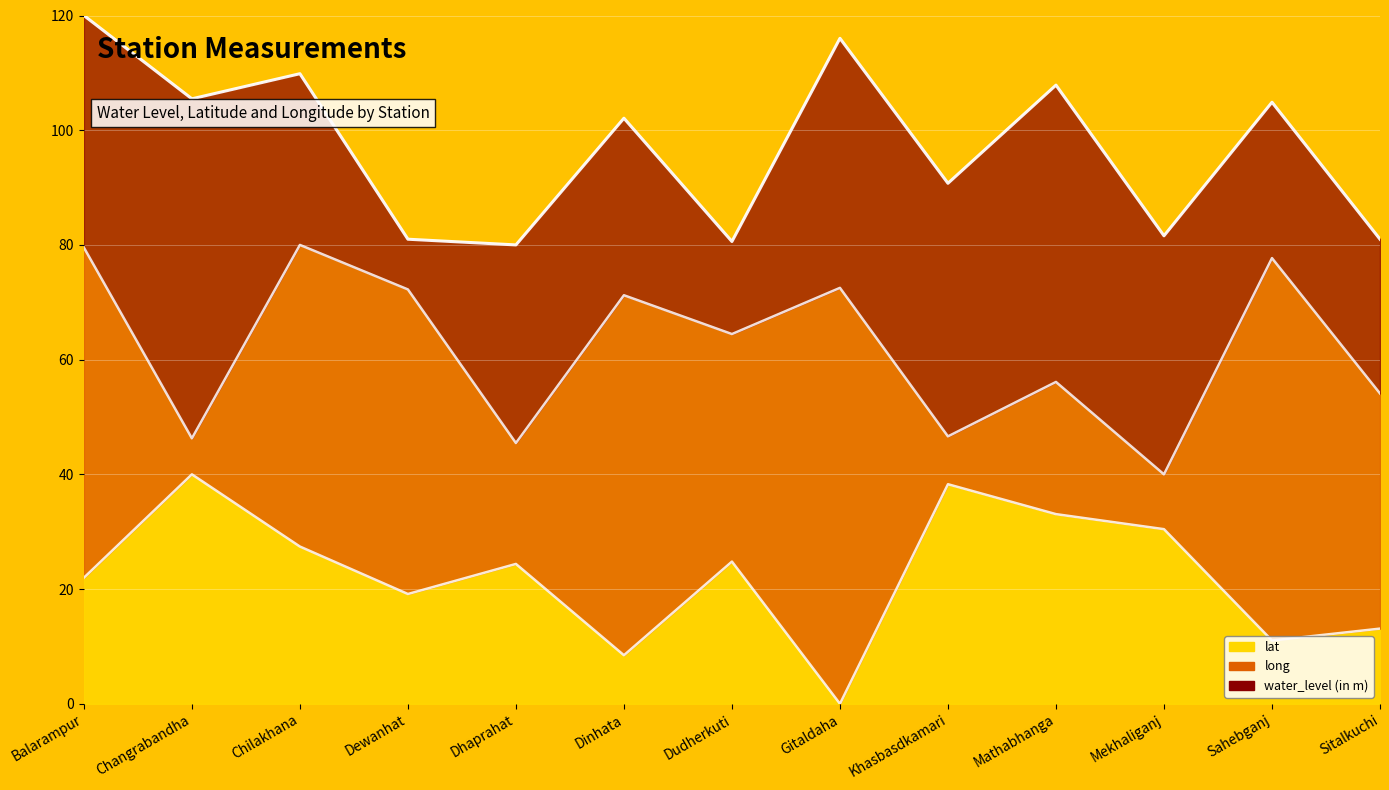

What is the label of the 2nd point from the left?

Changrabandha